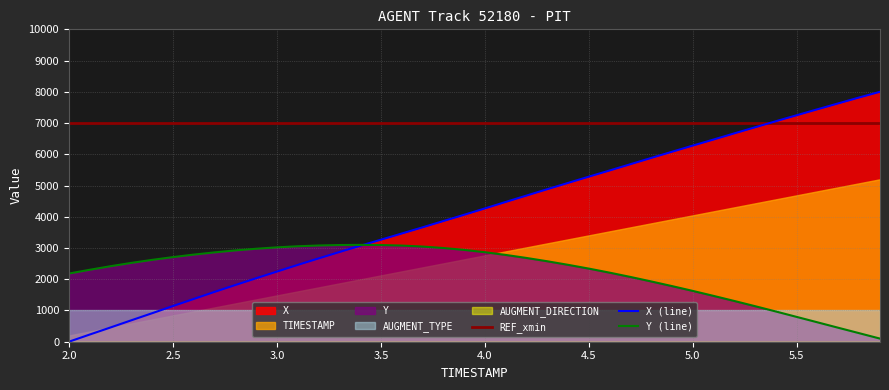

How many lines are shown in the chart?

3